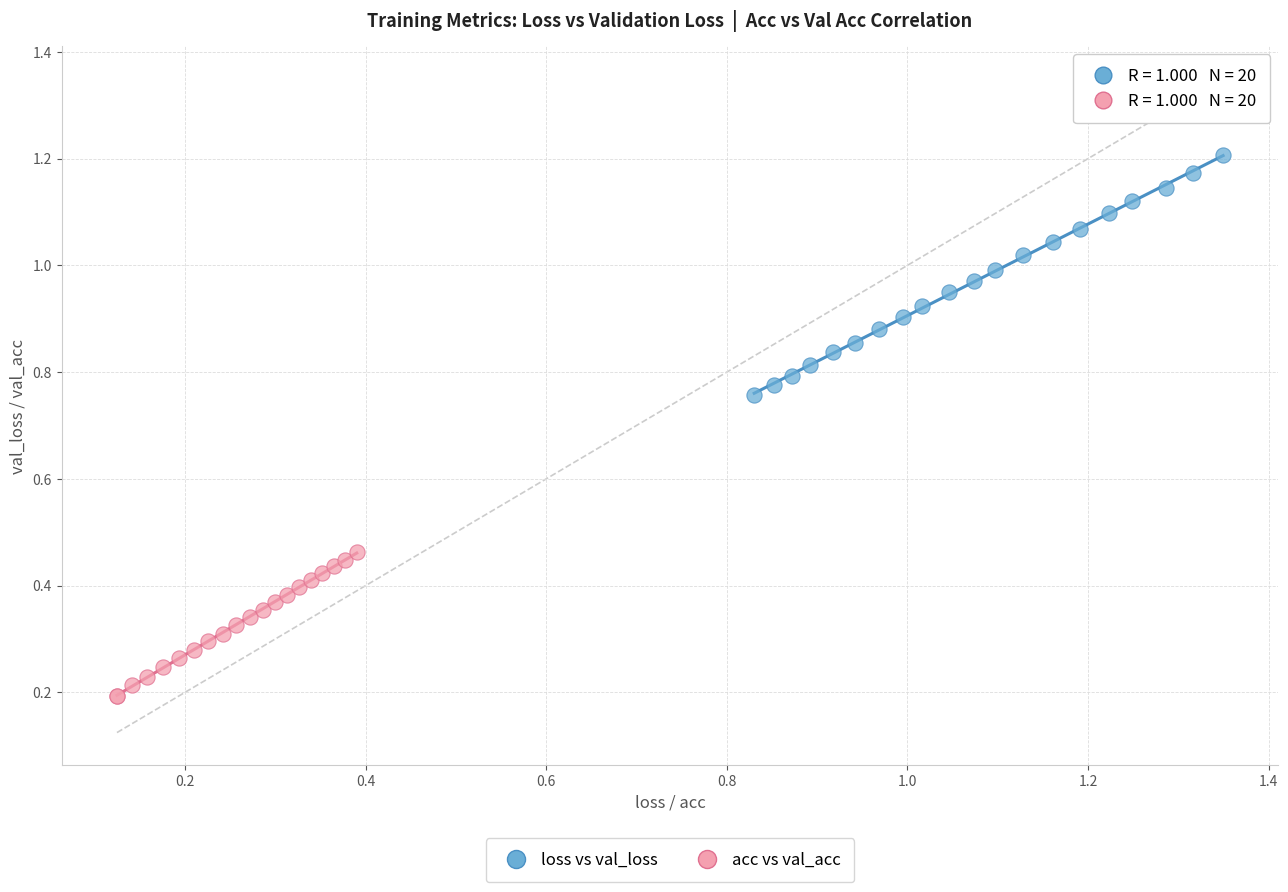

Which series contains the lowest Y value?

acc vs val_acc